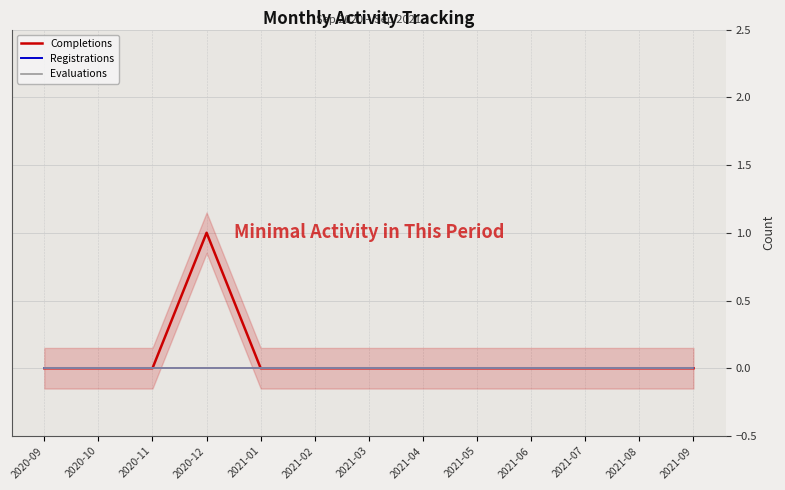

True or false: Evaluations and Registrations intersect in this chart.

False